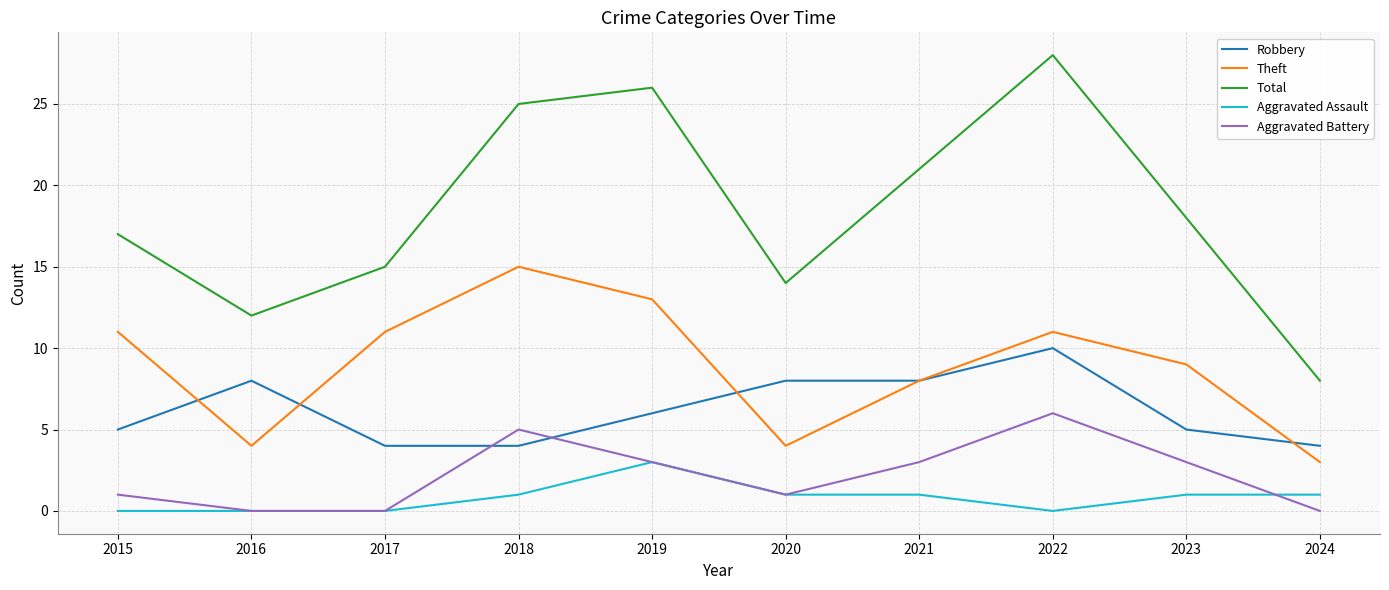

What is the average value of the Theft series?

9